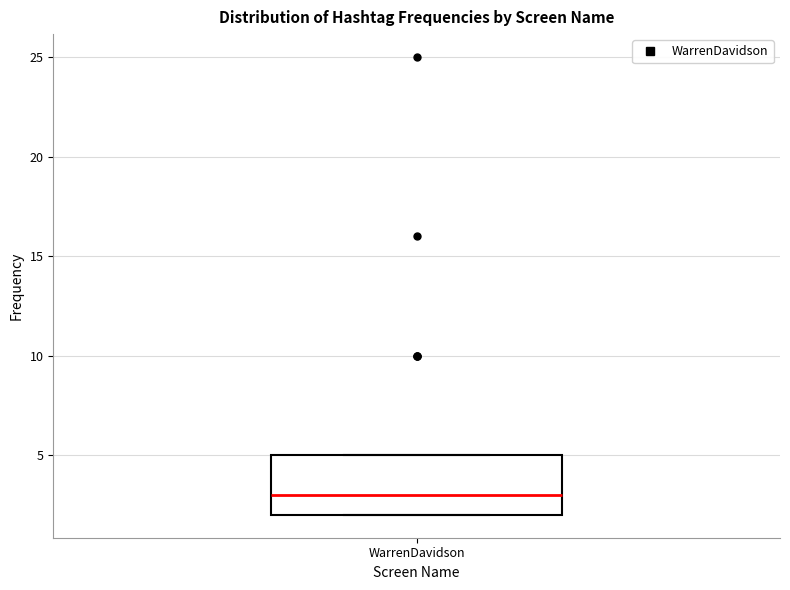

Where is the lower edge of the box for WarrenDavidson on the y-axis? The values are not printed on the chart, so give them approximately, as read against the axis.

2